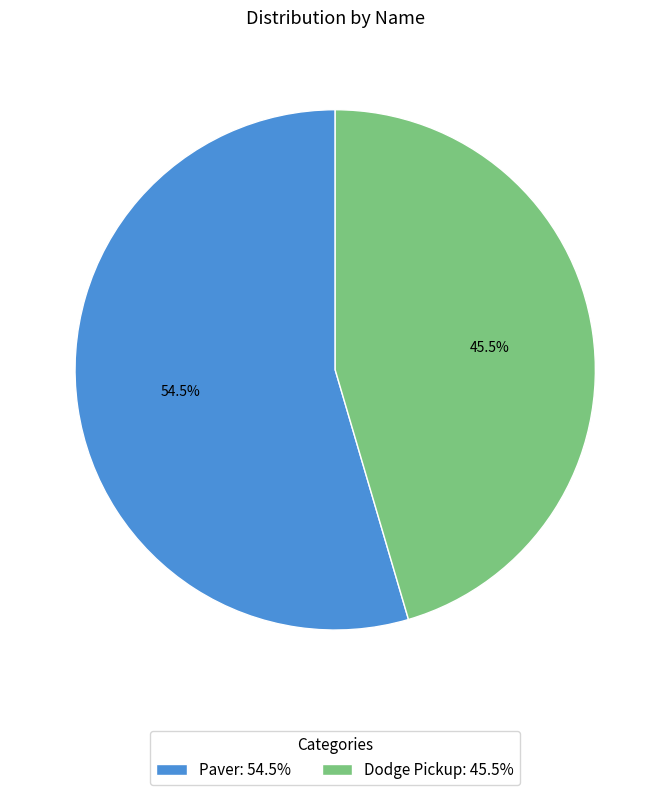

What percentage is NOT represented by Dodge Pickup: 45.5%?

54.5%